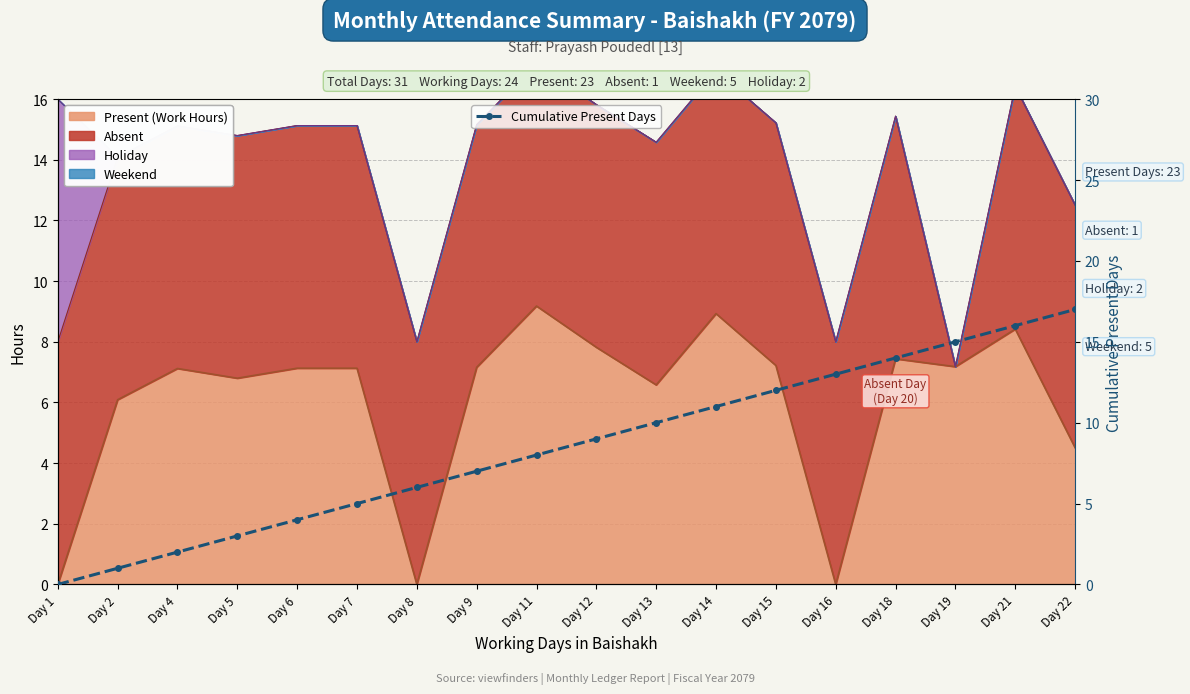

What is the value of the 2nd point from the left?

1